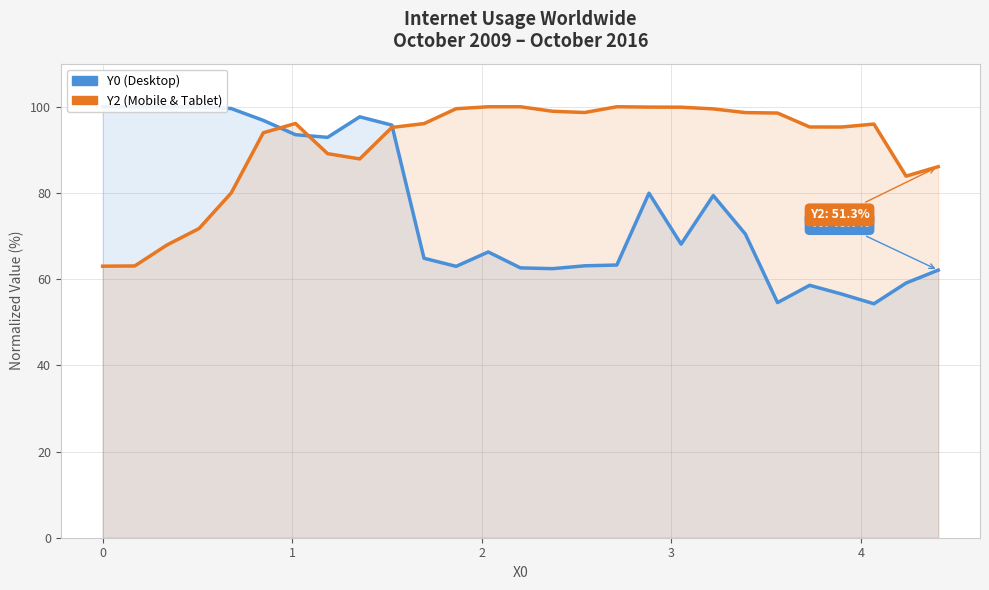

How many times do Y2 (Mobile & Tablet) and Y0 (Desktop) cross each other?

3